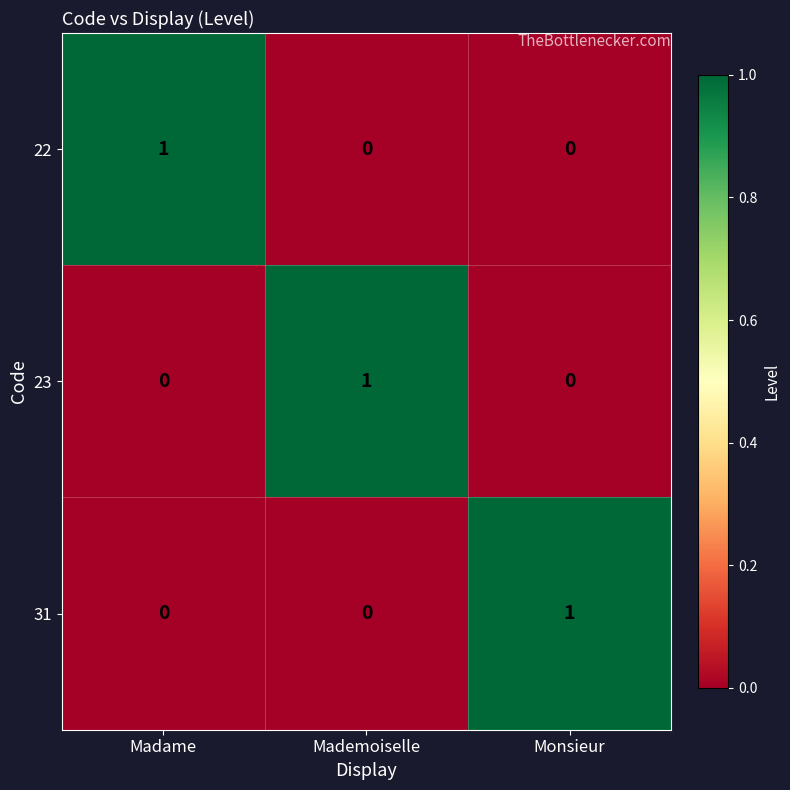

Is it true that 23 equals 0 at Mademoiselle?

False